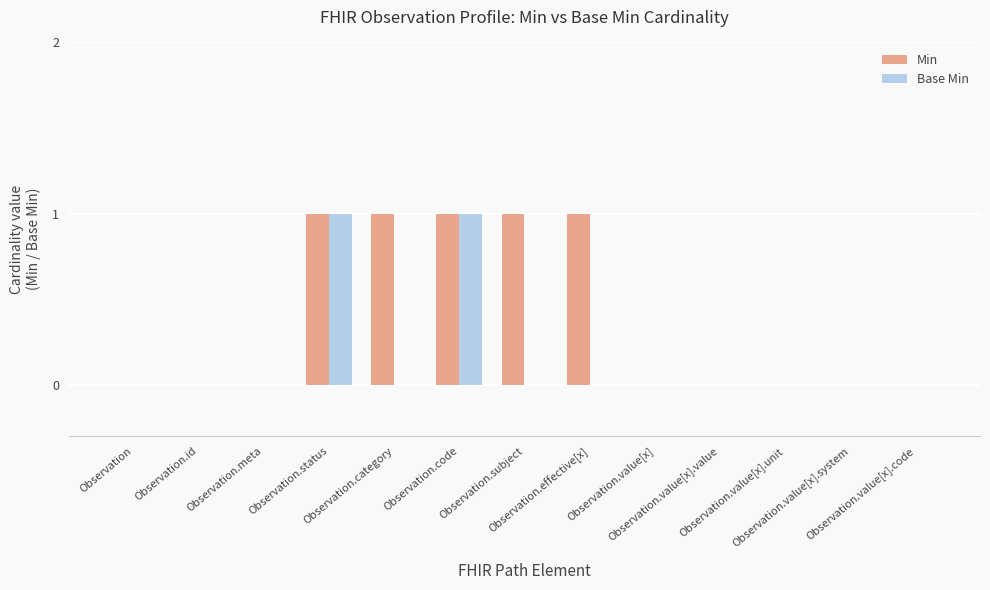

The value of Min at Observation.value[x] is 1. True or false?

False